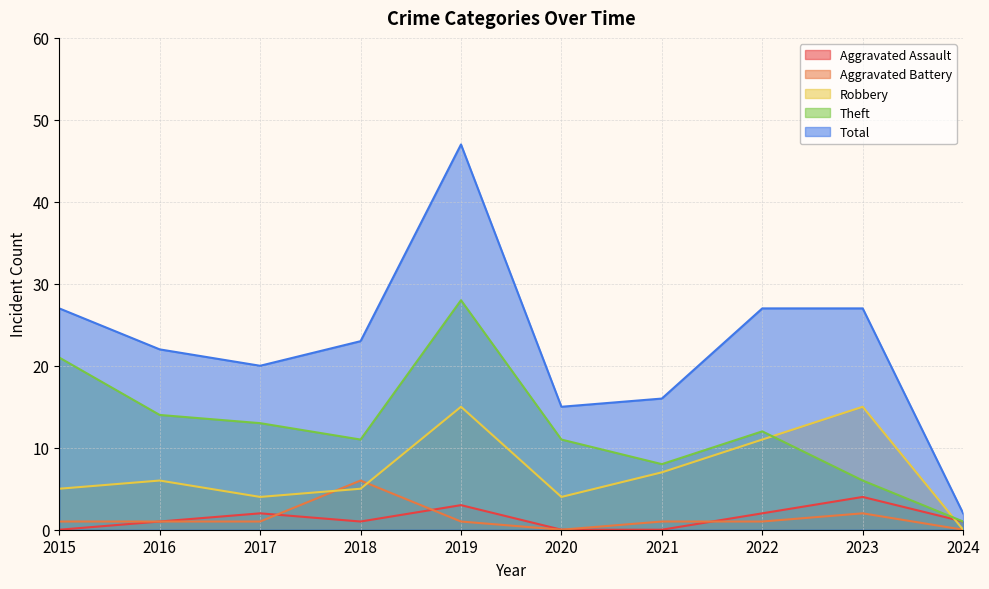

What is the total value across all series at 2018?

46